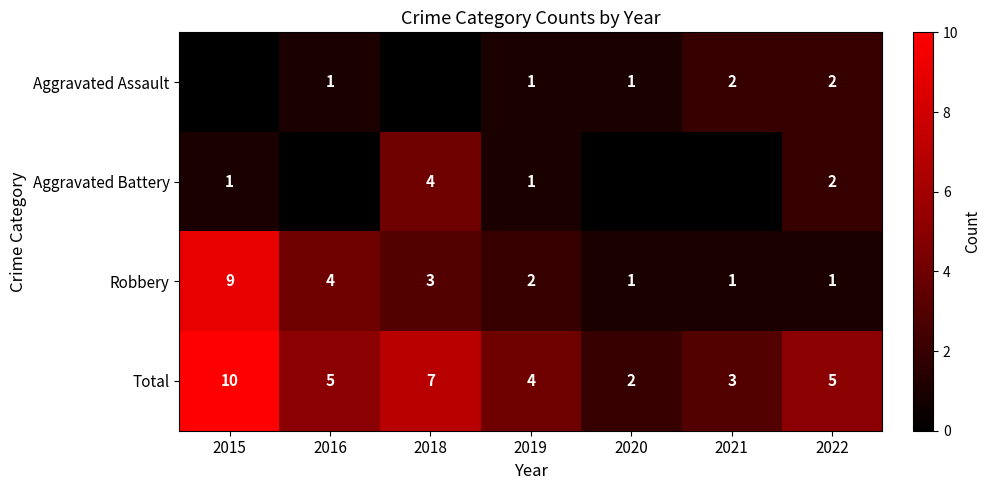

Is it true that Robbery equals 2 at 2019?

True